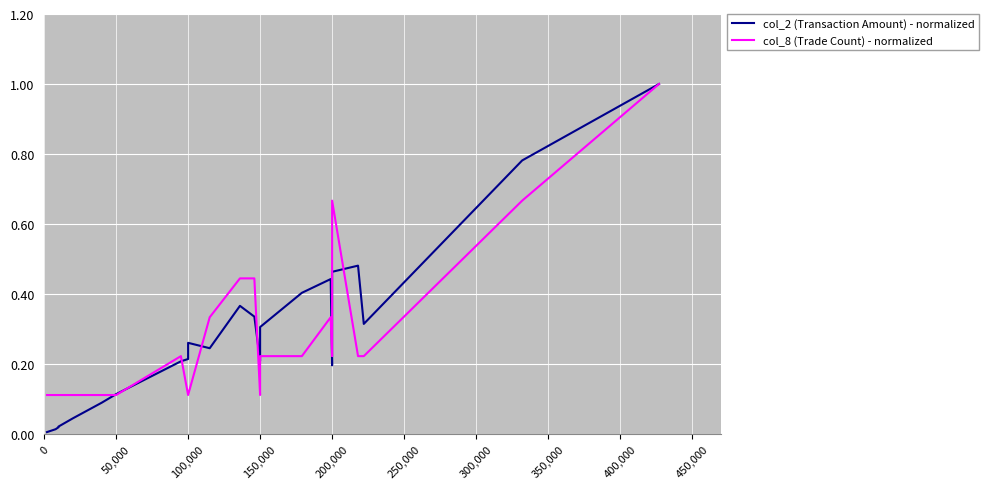

Which series changed the most between 50,000 and 18?

col_2 (Transaction Amount) - normalized